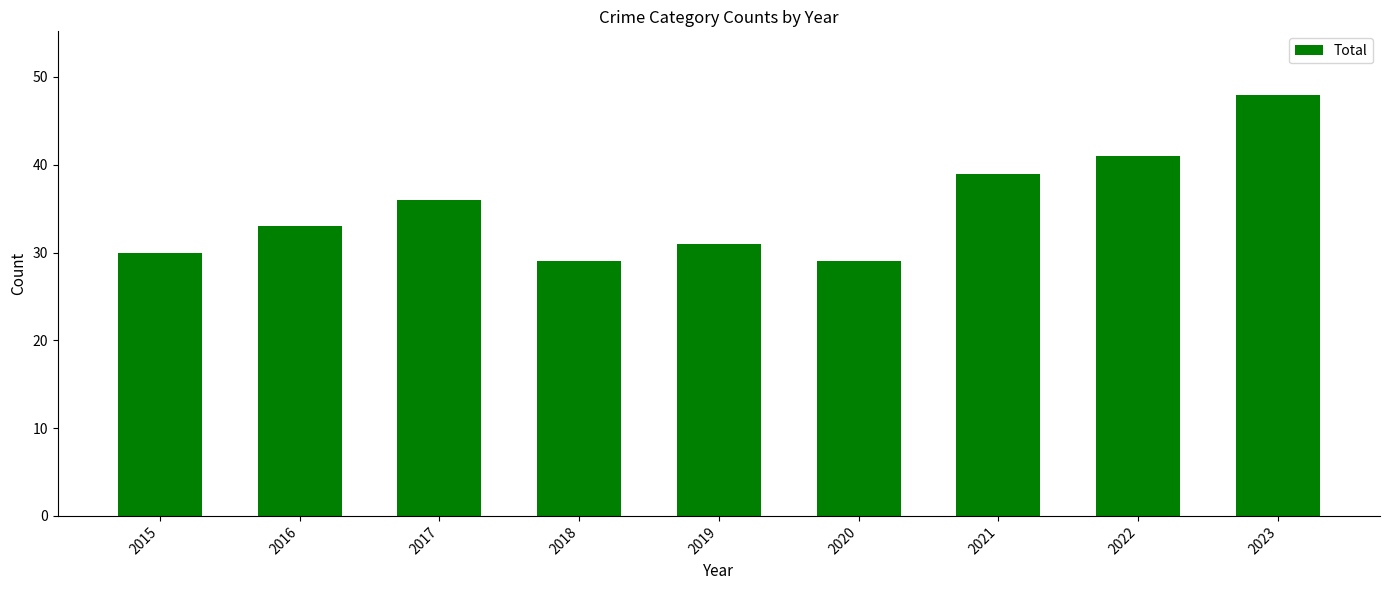

What is the difference between the values at 2018 and 2022?

12